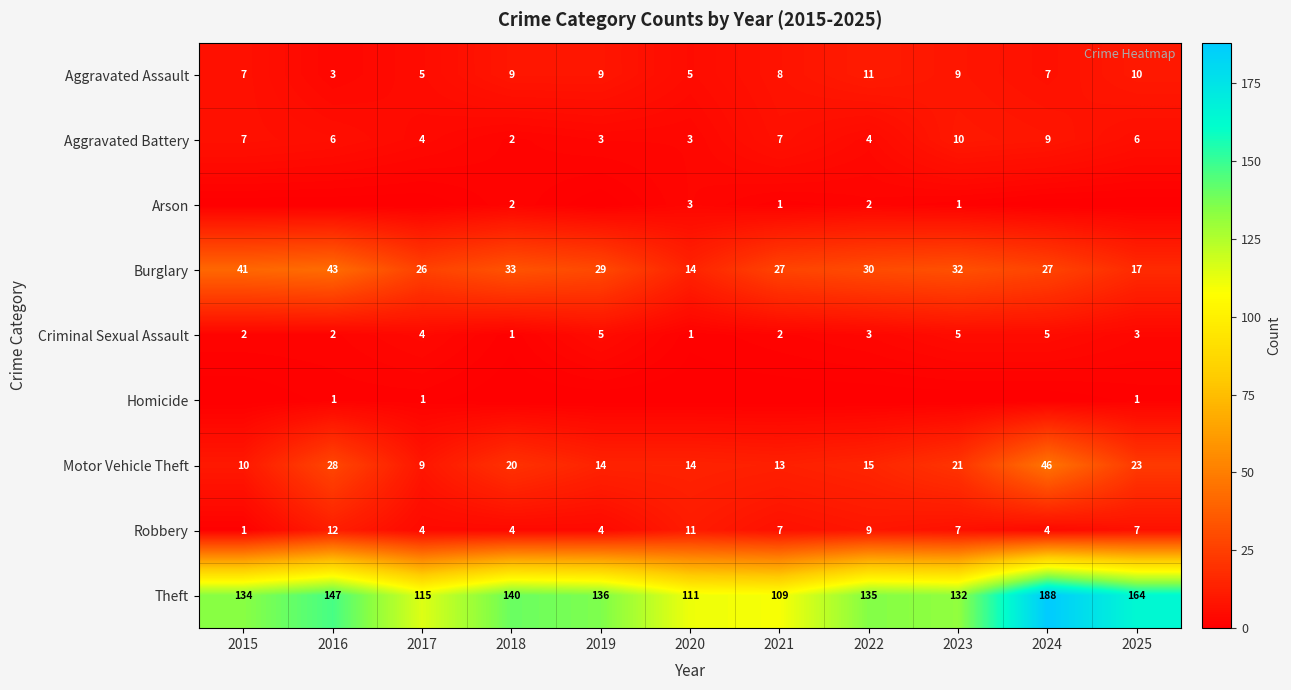

At which label does Theft reach its peak?

2024